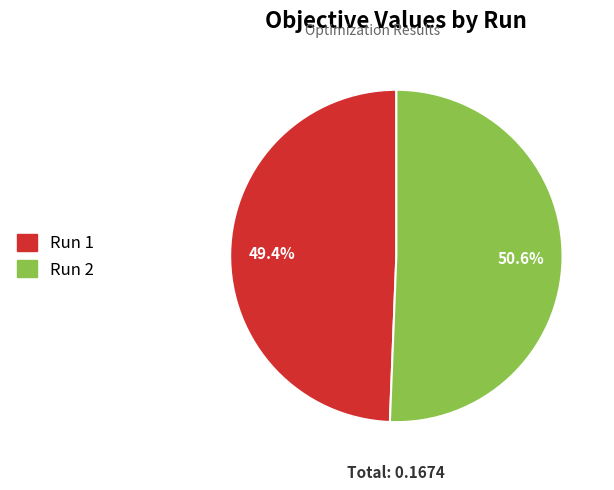

Which slice is the smallest?

Run 1